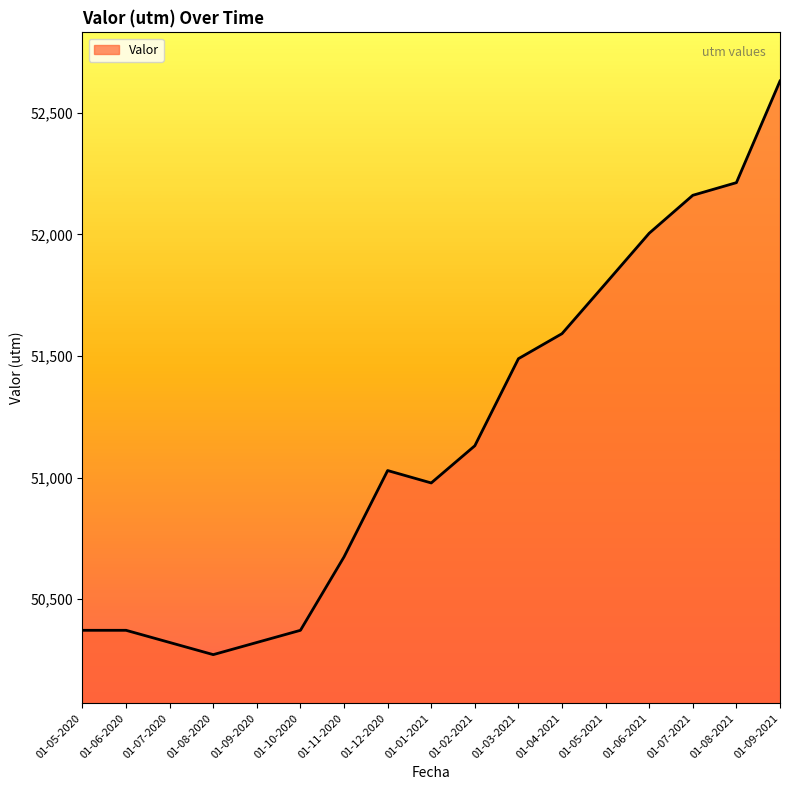

What is the change in value from 01-09-2020 to 01-12-2020?

+707